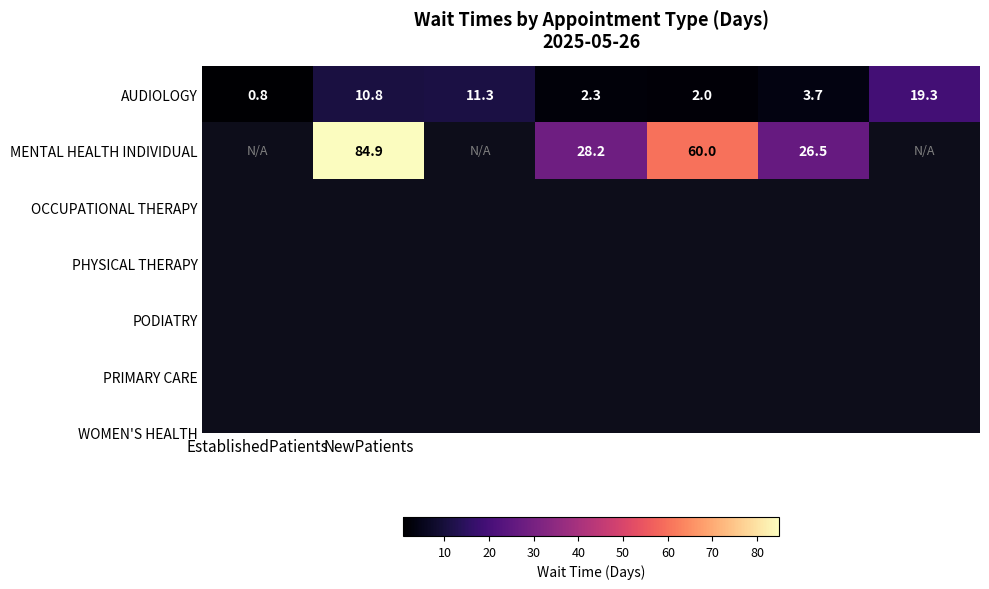

What is the difference between the maximum and minimum values in the AUDIOLOGY series?

18.5